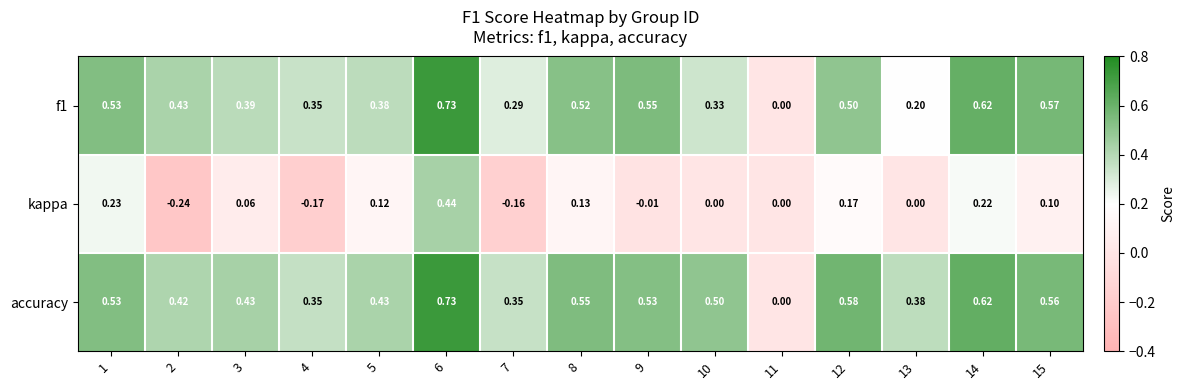

Is the value of f1 at 3 greater than the value of accuracy at 12?

No